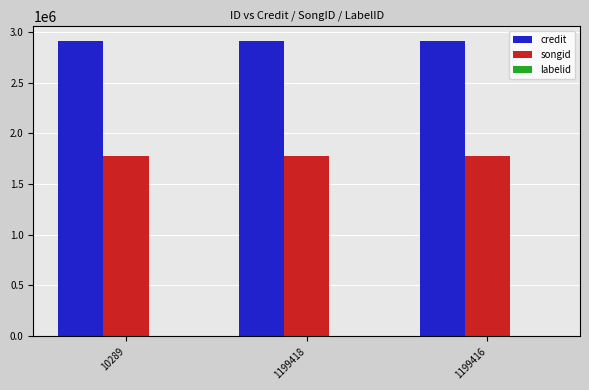

True or false: credit has a value of 2908774 at 1199416.

True